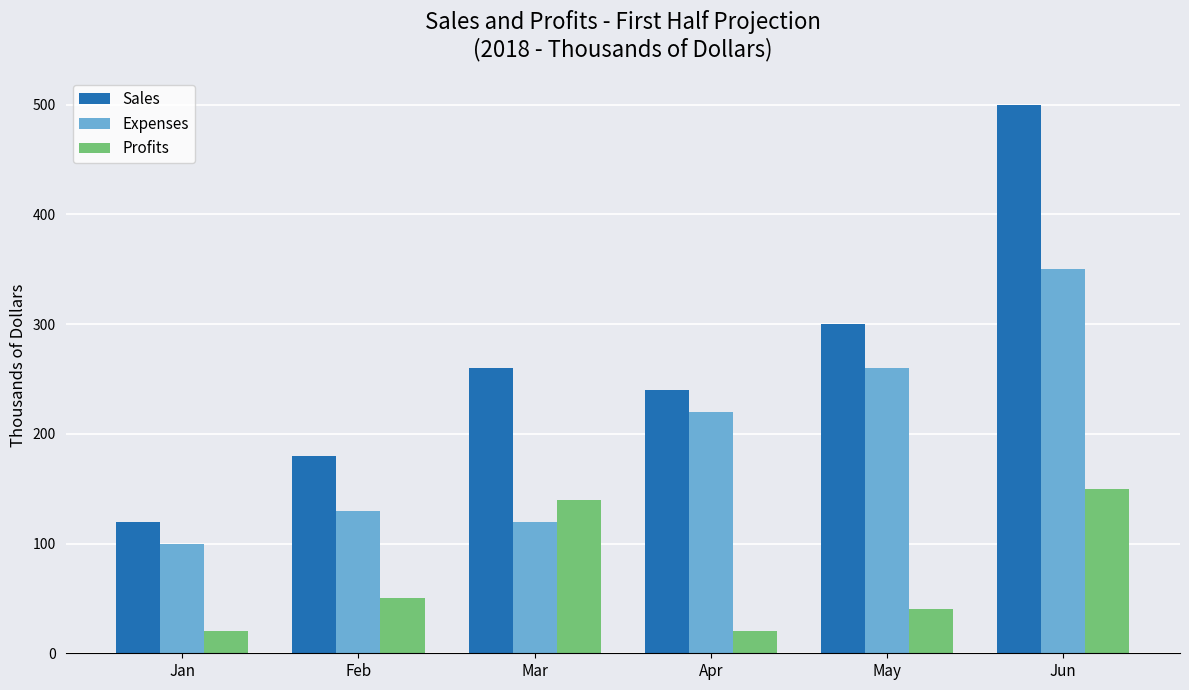

Where is Expenses nearest to the value 225?

Apr